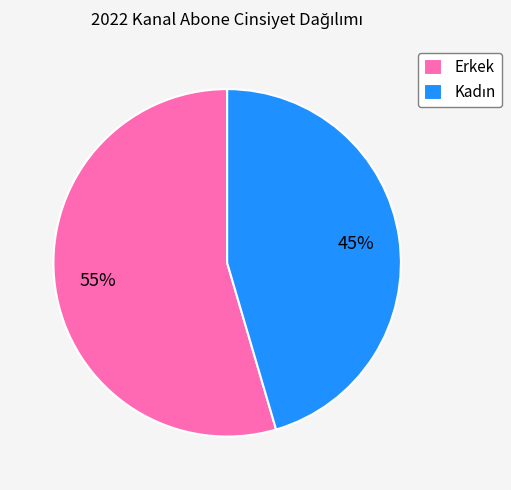

Is it true that Erkek is 55% of the pie?

True